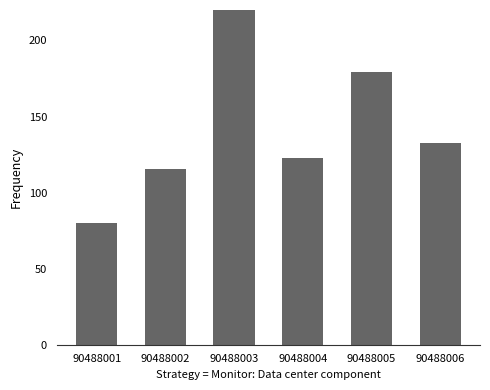

What is the change in value from 90488001 to 90488002?

+35.5